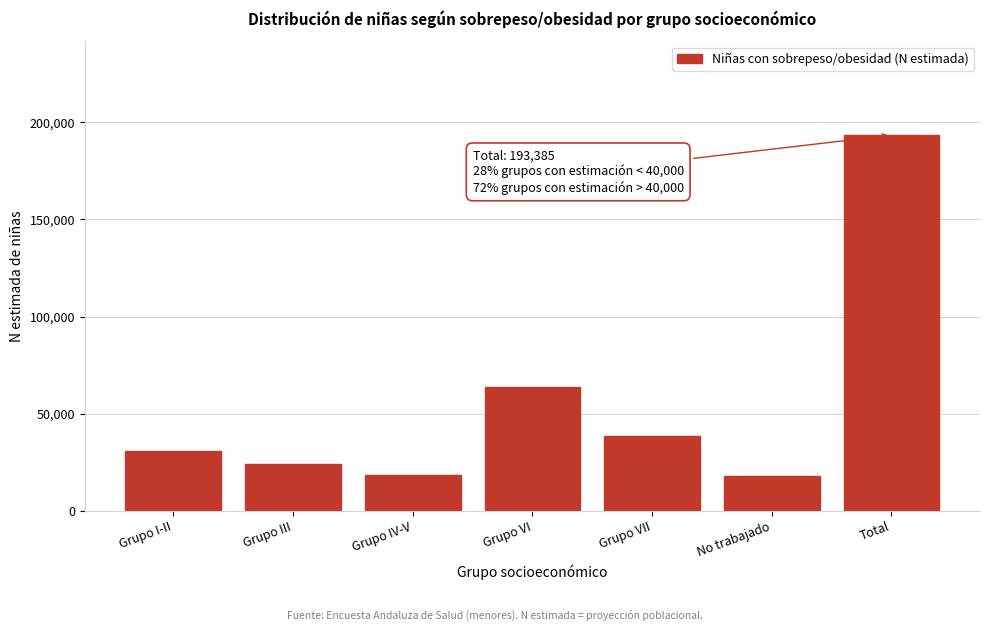

What is the sum of the values at Total and Grupo VI?

257066